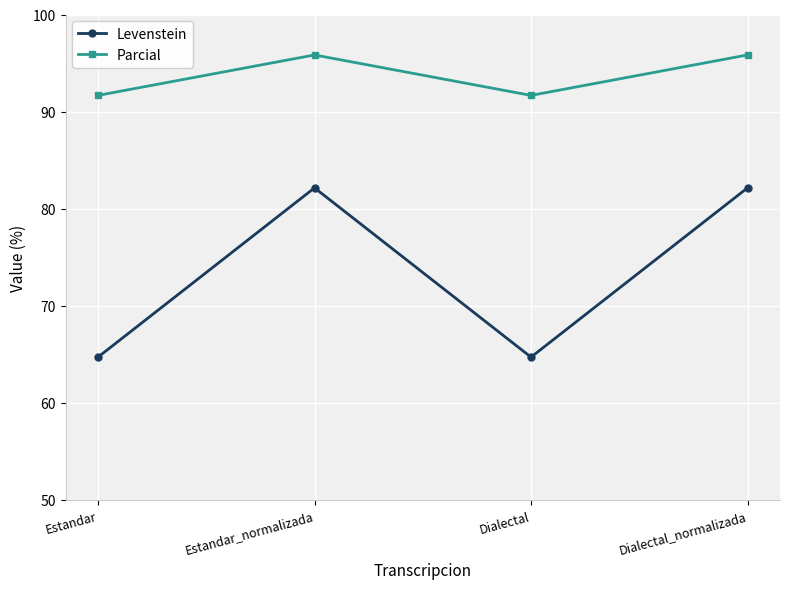

Where does the Parcial series first go above 95?

Estandar_normalizada